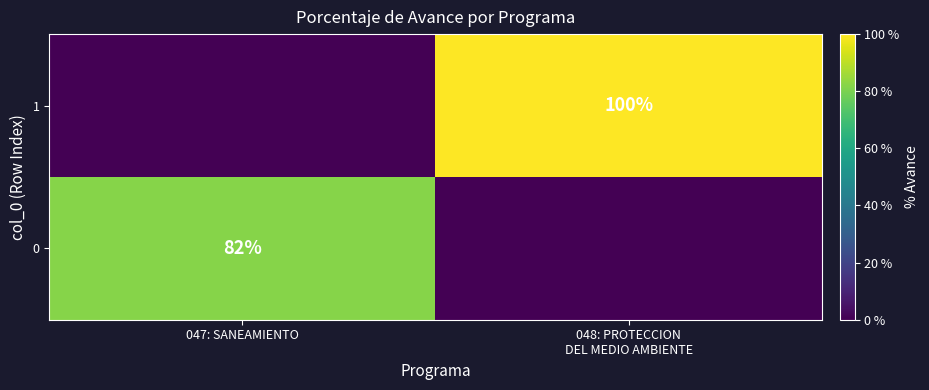

True or false: 0 has a value of 82 at 047: SANEAMIENTO.

True